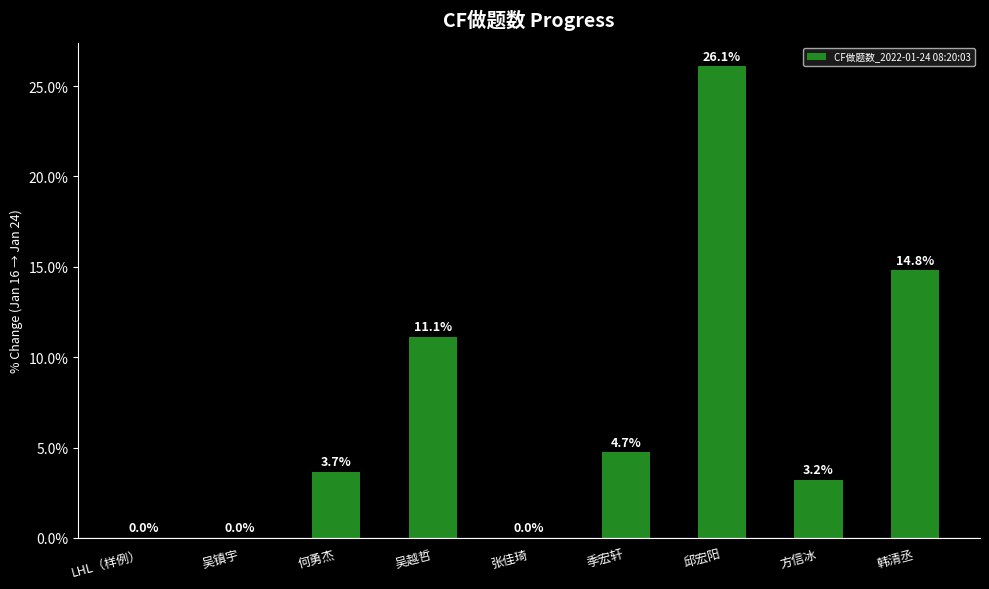

Reading left to right, what are all the values shown in this chart?

LHL（样例）=0.0	吴镇宇=0.0	何勇杰=3.7	吴越哲=11.1	张佳琦=0.0	季宏轩=4.7	邱宏阳=26.1	方信冰=3.2	韩清丞=14.8